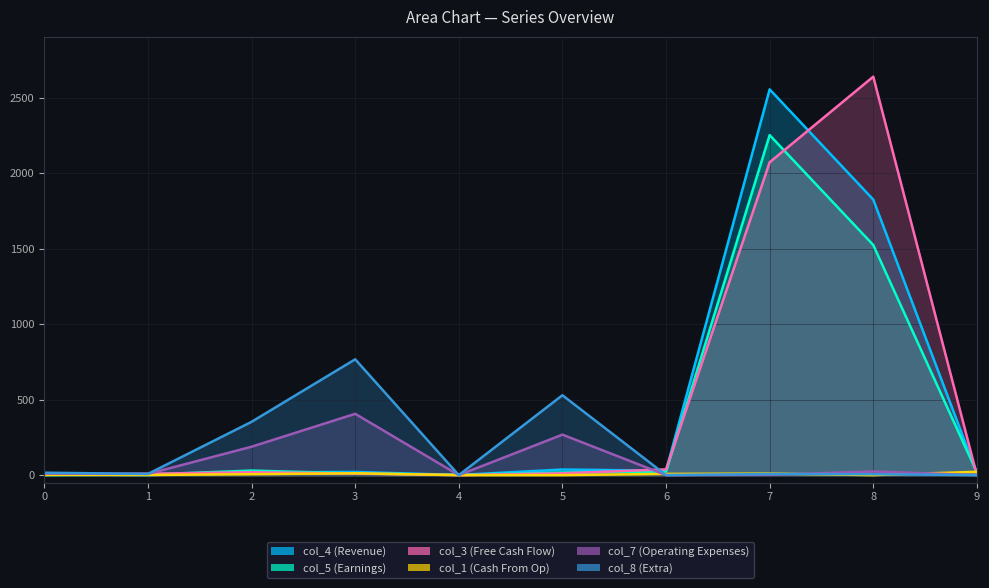

How many interior local valleys does the col_7 series have?

3